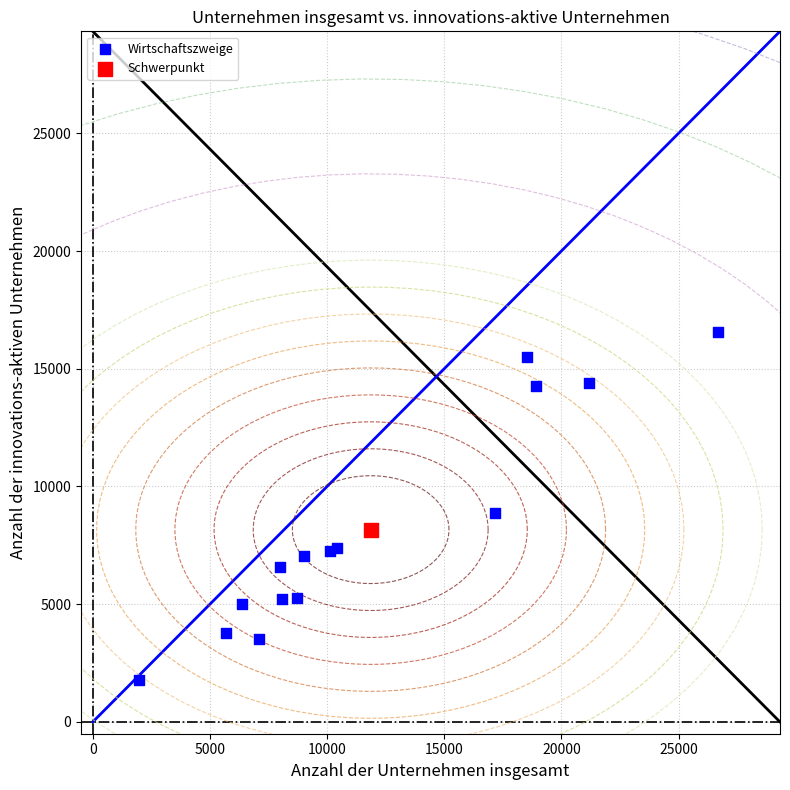

What are all the series names shown in the legend?

Wirtschaftszweige, Schwerpunkt